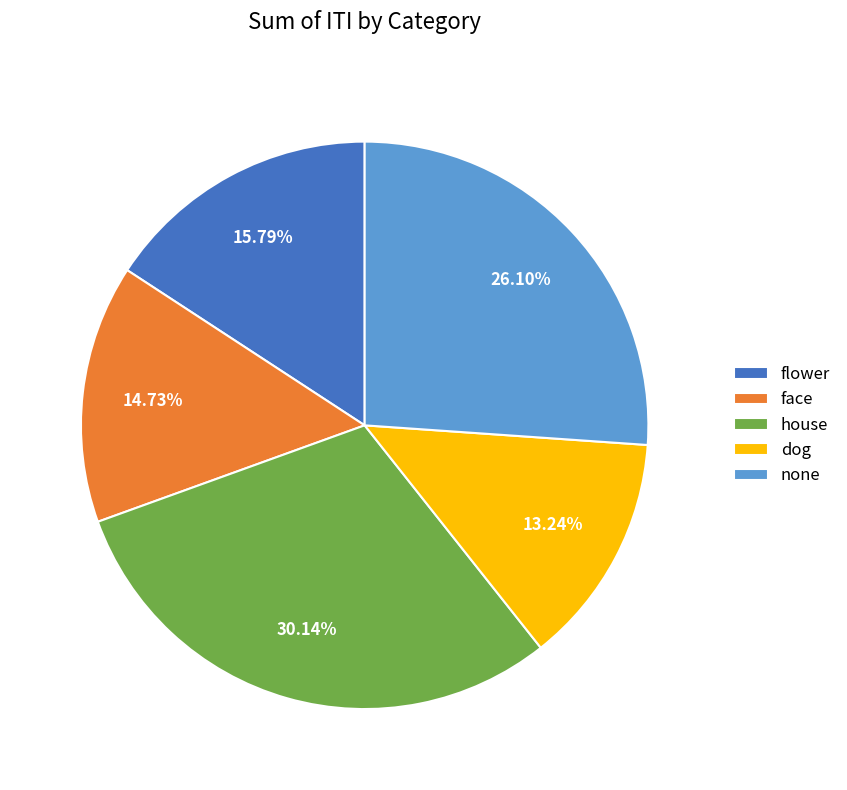

Does any single category account for the majority?

No